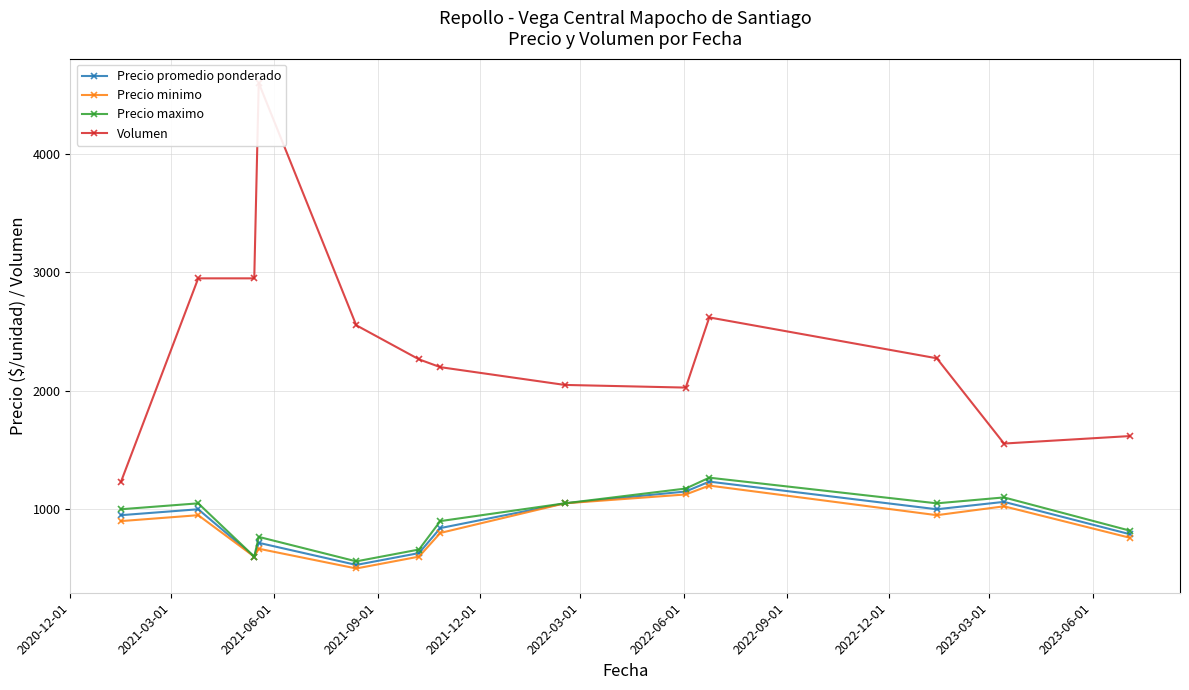

What is the maximum value for Precio minimo?

1200.0